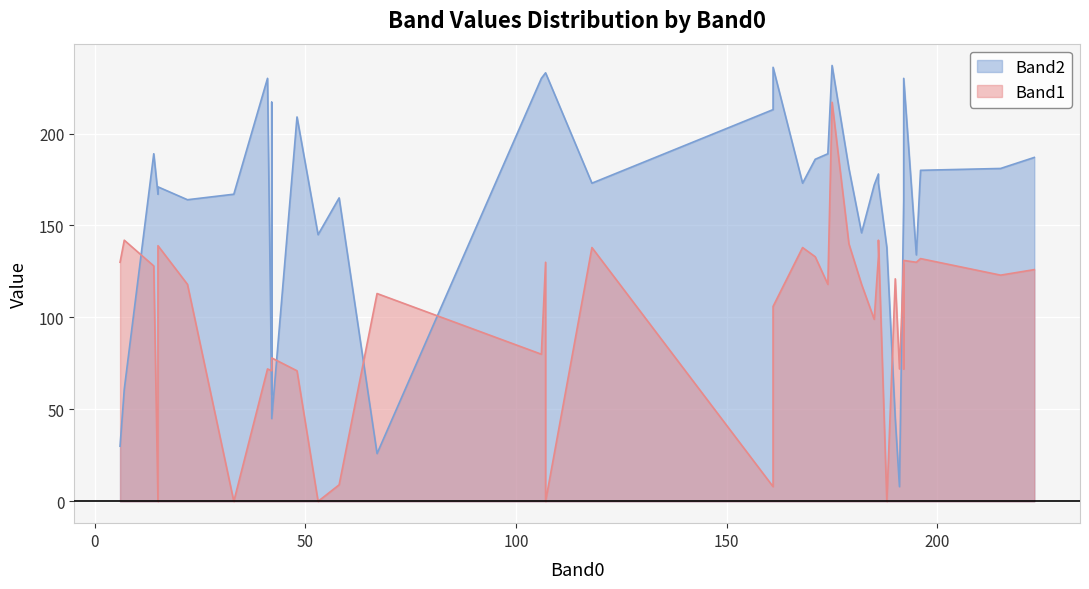

How many values in the Band2 series exceed 173?

18